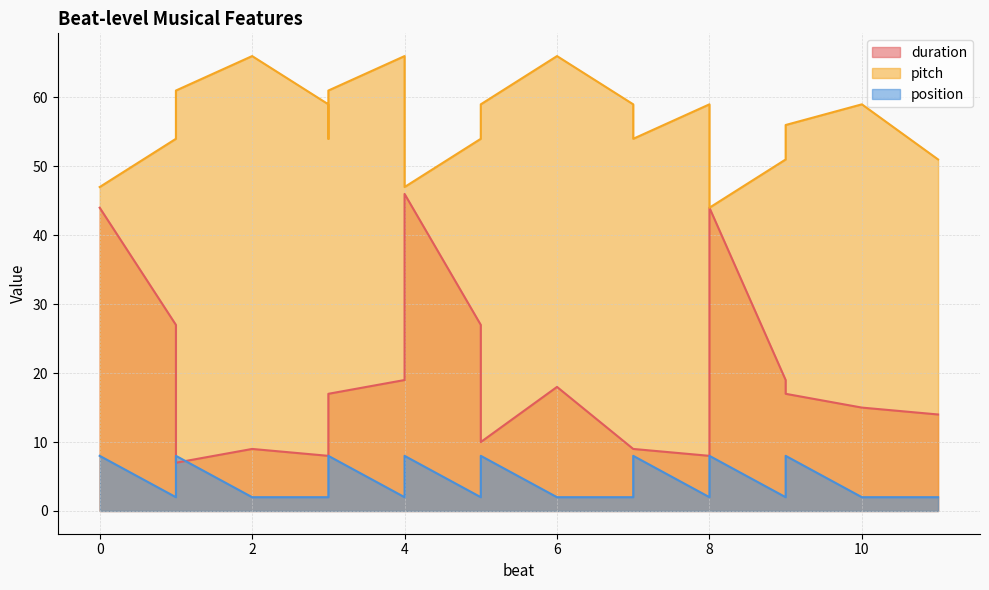

The duration series shows 8 at 3. True or false?

True